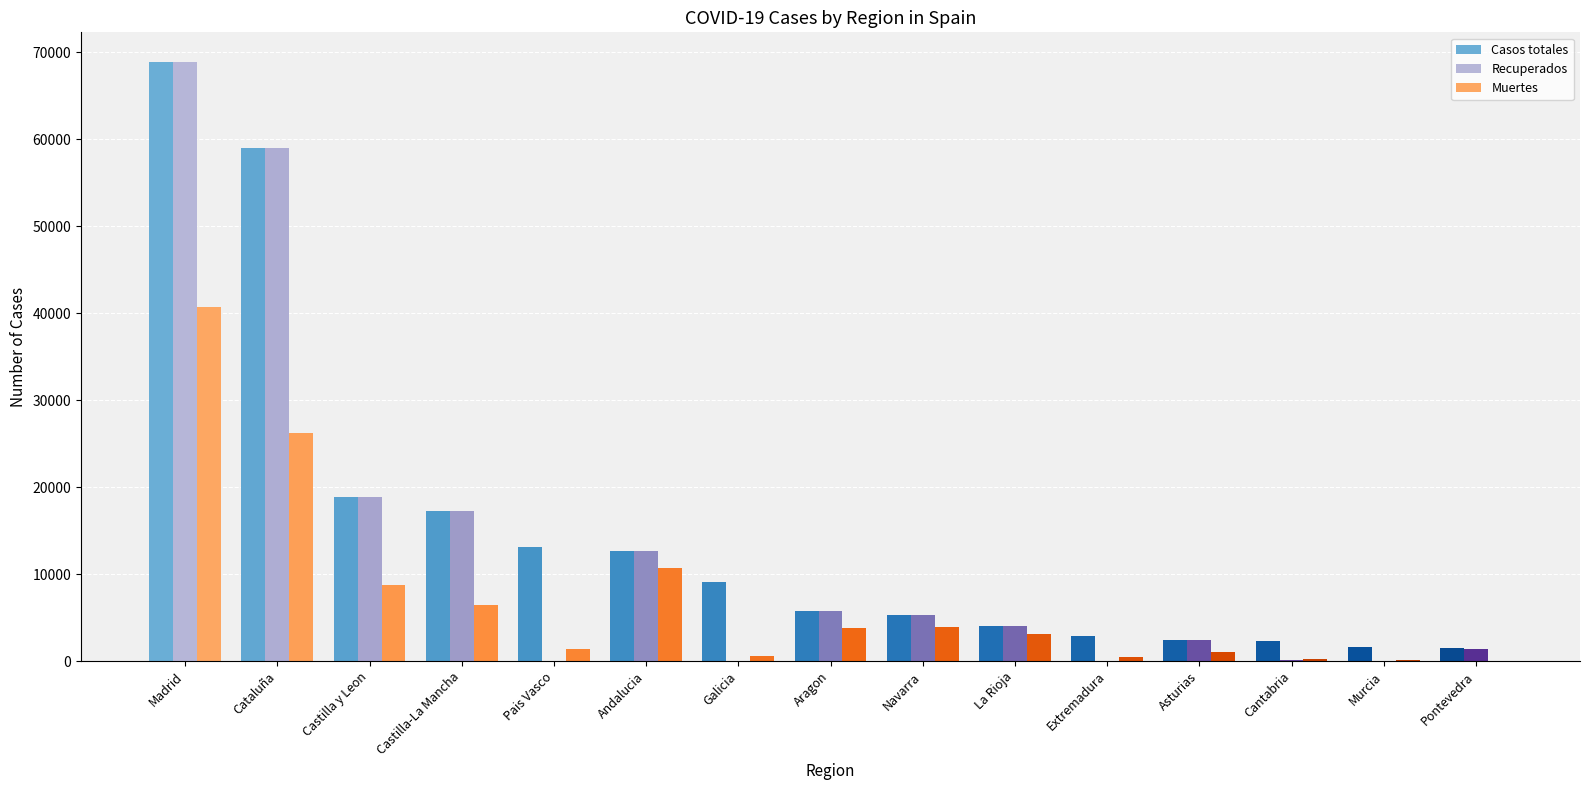

How many values in Recuperados are above zero?

13